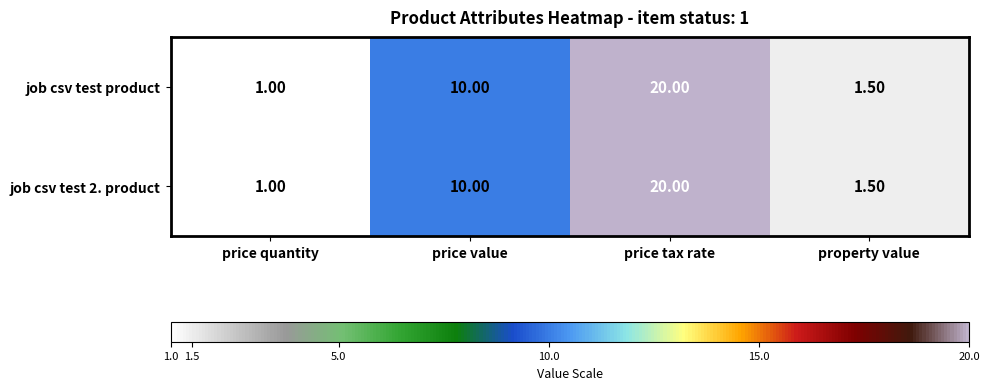

At which category does the chart reach its minimum across all series?

price quantity